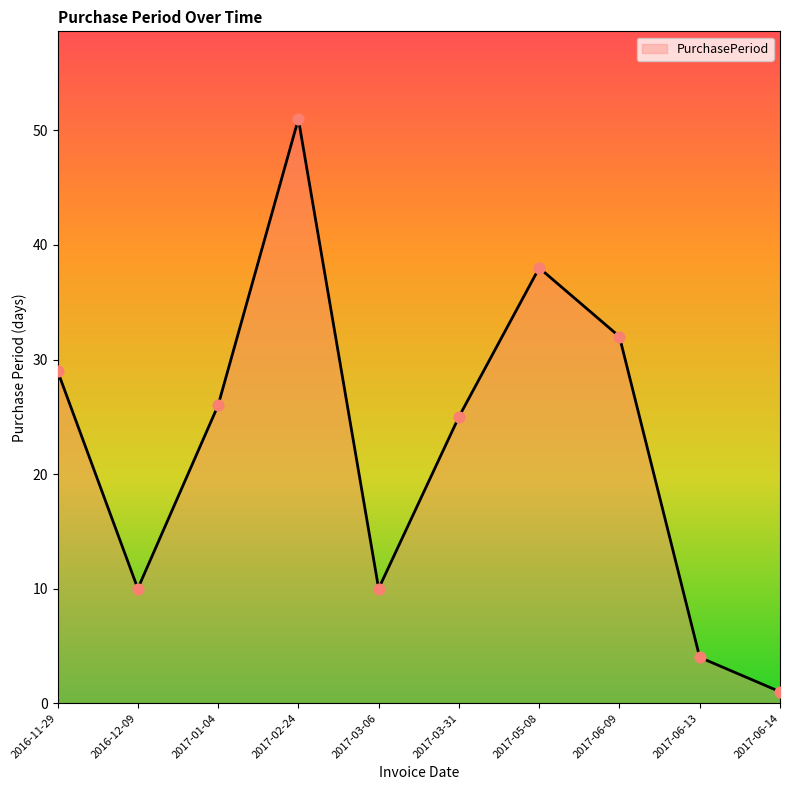

What is the ratio of the value at 2017-05-08 to the value at 2017-02-24?

0.7